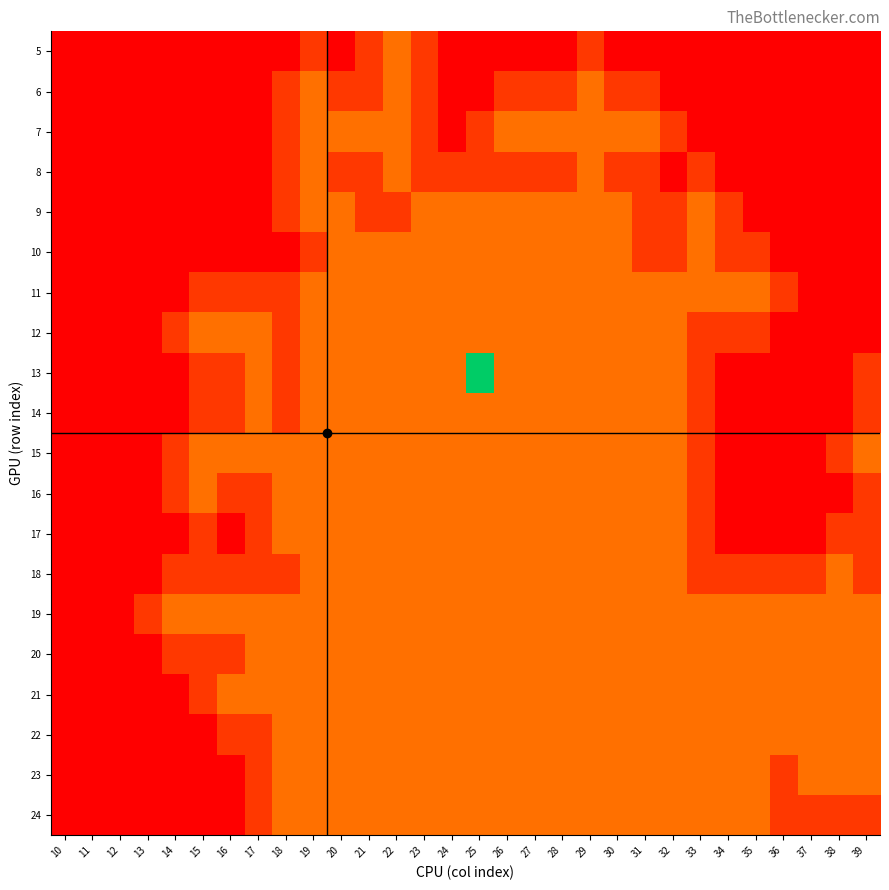

Reading right to left, list all the values displayed in this chart.

5: 39=0	38=0	37=0	36=0	35=0	34=0	33=0	32=0	31=0	30=0	29=1	28=0	27=0	26=0	25=0	24=0	23=1	22=2	21=1	20=0	19=1	18=0	17=0	16=0	15=0	14=0	13=0	12=0	11=0	10=0
6: 39=0	38=0	37=0	36=0	35=0	34=0	33=0	32=0	31=1	30=1	29=2	28=1	27=1	26=1	25=0	24=0	23=1	22=2	21=1	20=1	19=2	18=1	17=0	16=0	15=0	14=0	13=0	12=0	11=0	10=0
7: 39=0	38=0	37=0	36=0	35=0	34=0	33=0	32=1	31=2	30=2	29=2	28=2	27=2	26=2	25=1	24=0	23=1	22=2	21=2	20=2	19=2	18=1	17=0	16=0	15=0	14=0	13=0	12=0	11=0	10=0
8: 39=0	38=0	37=0	36=0	35=0	34=0	33=1	32=0	31=1	30=1	29=2	28=1	27=1	26=1	25=1	24=1	23=1	22=2	21=1	20=1	19=2	18=1	17=0	16=0	15=0	14=0	13=0	12=0	11=0	10=0
9: 39=0	38=0	37=0	36=0	35=0	34=1	33=2	32=1	31=1	30=2	29=2	28=2	27=2	26=2	25=2	24=2	23=2	22=1	21=1	20=2	19=2	18=1	17=0	16=0	15=0	14=0	13=0	12=0	11=0	10=0
10: 39=0	38=0	37=0	36=0	35=1	34=1	33=2	32=1	31=1	30=2	29=2	28=2	27=2	26=2	25=2	24=2	23=2	22=2	21=2	20=2	19=1	18=0	17=0	16=0	15=0	14=0	13=0	12=0	11=0	10=0
11: 39=0	38=0	37=0	36=1	35=2	34=2	33=2	32=2	31=2	30=2	29=2	28=2	27=2	26=2	25=2	24=2	23=2	22=2	21=2	20=2	19=2	18=1	17=1	16=1	15=1	14=0	13=0	12=0	11=0	10=0
12: 39=0	38=0	37=0	36=0	35=1	34=1	33=1	32=2	31=2	30=2	29=2	28=2	27=2	26=2	25=2	24=2	23=2	22=2	21=2	20=2	19=2	18=1	17=2	16=2	15=2	14=1	13=0	12=0	11=0	10=0
13: 39=1	38=0	37=0	36=0	35=0	34=0	33=1	32=2	31=2	30=2	29=2	28=2	27=2	26=2	25=9	24=2	23=2	22=2	21=2	20=2	19=2	18=1	17=2	16=1	15=1	14=0	13=0	12=0	11=0	10=0
14: 39=1	38=0	37=0	36=0	35=0	34=0	33=1	32=2	31=2	30=2	29=2	28=2	27=2	26=2	25=2	24=2	23=2	22=2	21=2	20=2	19=2	18=1	17=2	16=1	15=1	14=0	13=0	12=0	11=0	10=0
15: 39=2	38=1	37=0	36=0	35=0	34=0	33=1	32=2	31=2	30=2	29=2	28=2	27=2	26=2	25=2	24=2	23=2	22=2	21=2	20=2	19=2	18=2	17=2	16=2	15=2	14=1	13=0	12=0	11=0	10=0
16: 39=1	38=0	37=0	36=0	35=0	34=0	33=1	32=2	31=2	30=2	29=2	28=2	27=2	26=2	25=2	24=2	23=2	22=2	21=2	20=2	19=2	18=2	17=1	16=1	15=2	14=1	13=0	12=0	11=0	10=0
17: 39=1	38=1	37=0	36=0	35=0	34=0	33=1	32=2	31=2	30=2	29=2	28=2	27=2	26=2	25=2	24=2	23=2	22=2	21=2	20=2	19=2	18=2	17=1	16=0	15=1	14=0	13=0	12=0	11=0	10=0
18: 39=1	38=2	37=1	36=1	35=1	34=1	33=1	32=2	31=2	30=2	29=2	28=2	27=2	26=2	25=2	24=2	23=2	22=2	21=2	20=2	19=2	18=1	17=1	16=1	15=1	14=1	13=0	12=0	11=0	10=0
19: 39=2	38=2	37=2	36=2	35=2	34=2	33=2	32=2	31=2	30=2	29=2	28=2	27=2	26=2	25=2	24=2	23=2	22=2	21=2	20=2	19=2	18=2	17=2	16=2	15=2	14=2	13=1	12=0	11=0	10=0
20: 39=2	38=2	37=2	36=2	35=2	34=2	33=2	32=2	31=2	30=2	29=2	28=2	27=2	26=2	25=2	24=2	23=2	22=2	21=2	20=2	19=2	18=2	17=2	16=1	15=1	14=1	13=0	12=0	11=0	10=0
21: 39=2	38=2	37=2	36=2	35=2	34=2	33=2	32=2	31=2	30=2	29=2	28=2	27=2	26=2	25=2	24=2	23=2	22=2	21=2	20=2	19=2	18=2	17=2	16=2	15=1	14=0	13=0	12=0	11=0	10=0
22: 39=2	38=2	37=2	36=2	35=2	34=2	33=2	32=2	31=2	30=2	29=2	28=2	27=2	26=2	25=2	24=2	23=2	22=2	21=2	20=2	19=2	18=2	17=1	16=1	15=0	14=0	13=0	12=0	11=0	10=0
23: 39=2	38=2	37=2	36=1	35=2	34=2	33=2	32=2	31=2	30=2	29=2	28=2	27=2	26=2	25=2	24=2	23=2	22=2	21=2	20=2	19=2	18=2	17=1	16=0	15=0	14=0	13=0	12=0	11=0	10=0
24: 39=1	38=1	37=1	36=1	35=2	34=2	33=2	32=2	31=2	30=2	29=2	28=2	27=2	26=2	25=2	24=2	23=2	22=2	21=2	20=2	19=2	18=2	17=1	16=0	15=0	14=0	13=0	12=0	11=0	10=0